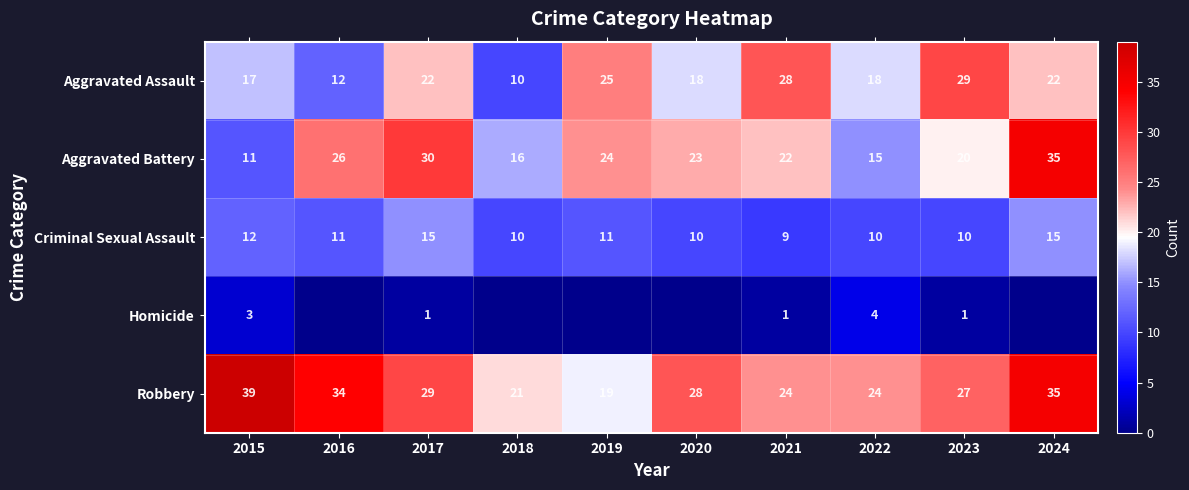

What is the difference between the second highest and minimum values in the Aggravated Assault series?

18